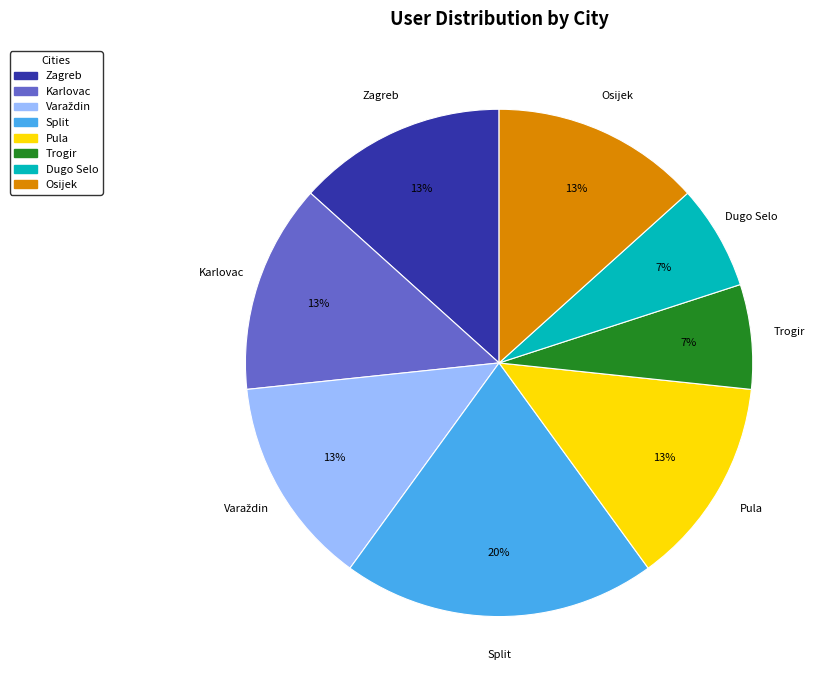

How many segments does this pie chart have?

8